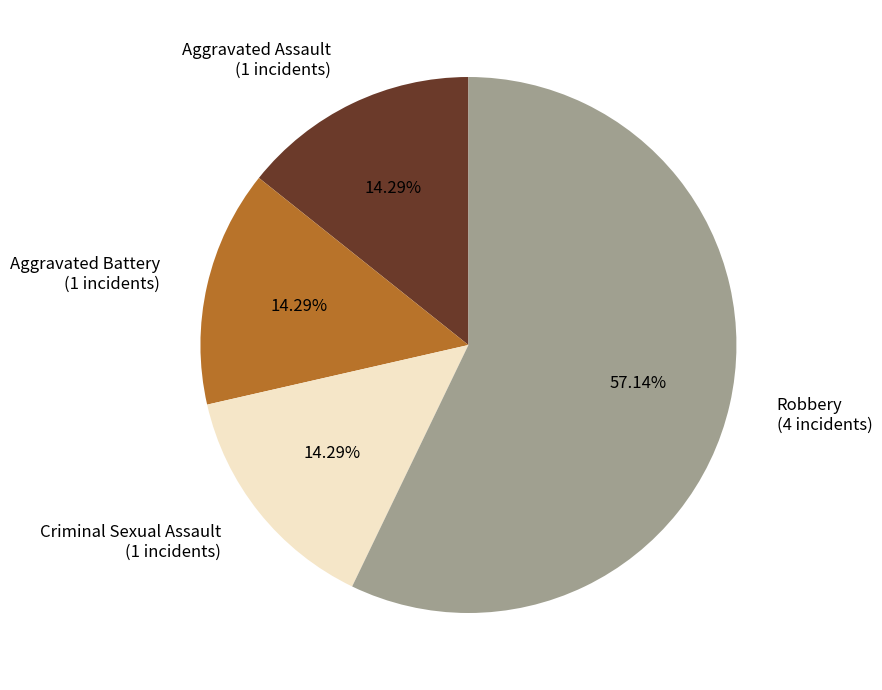

How many segments does this pie chart have?

4